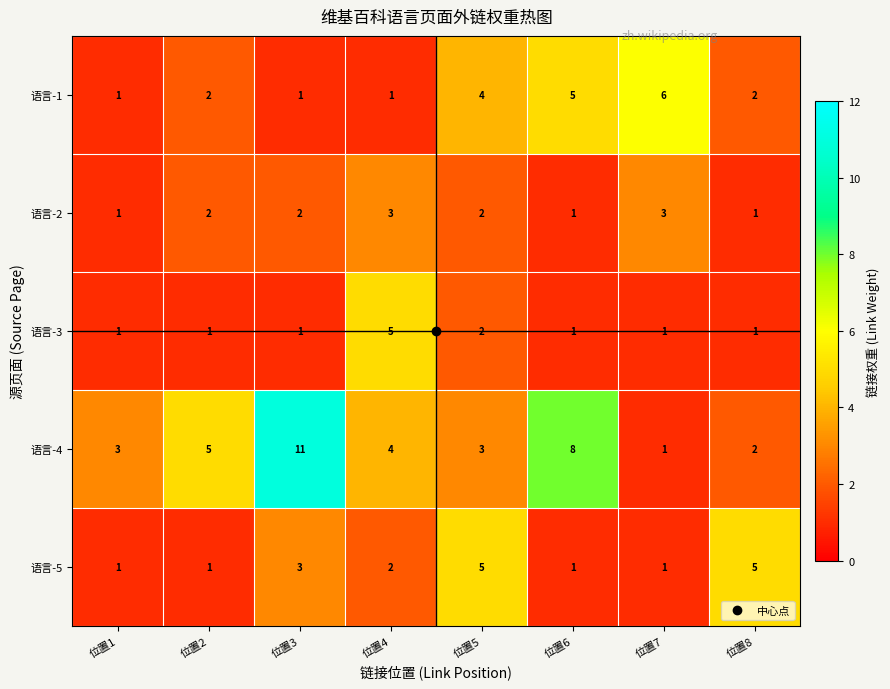

Which series has the widest spread of values?

语言-4